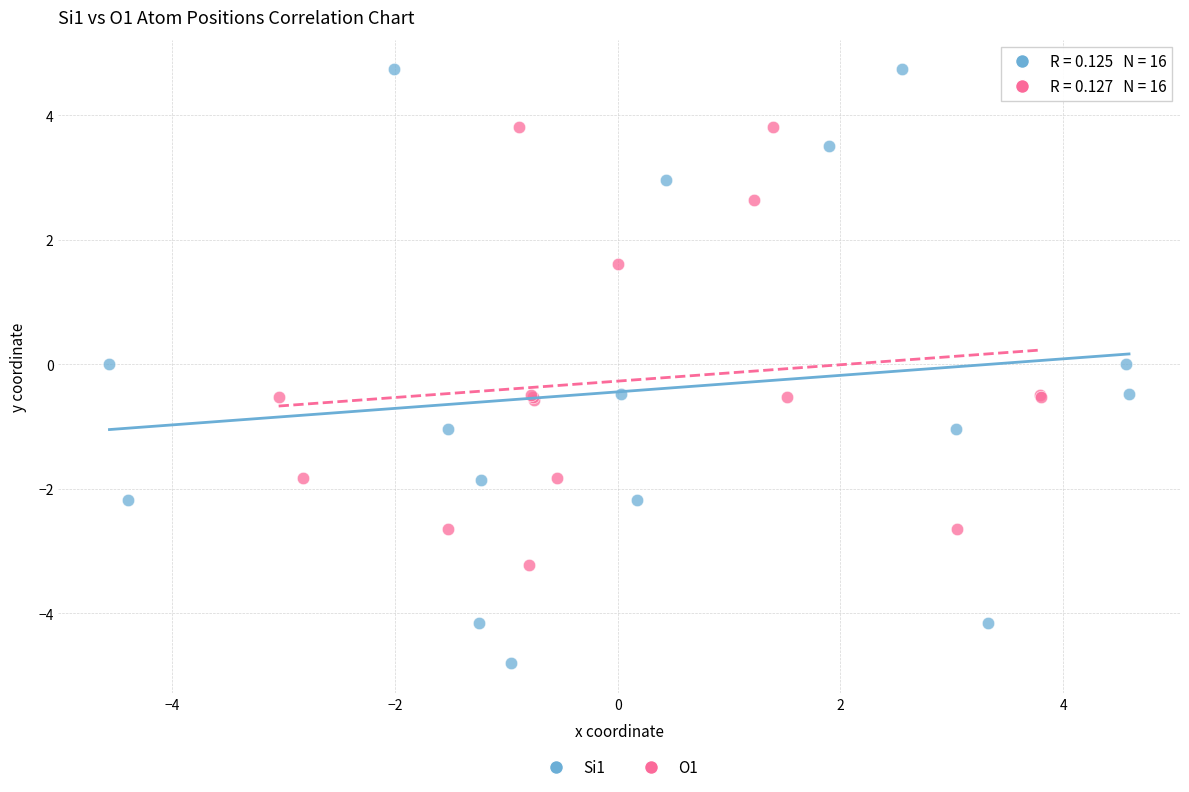

Which series has the widest spread of Y values?

Si1